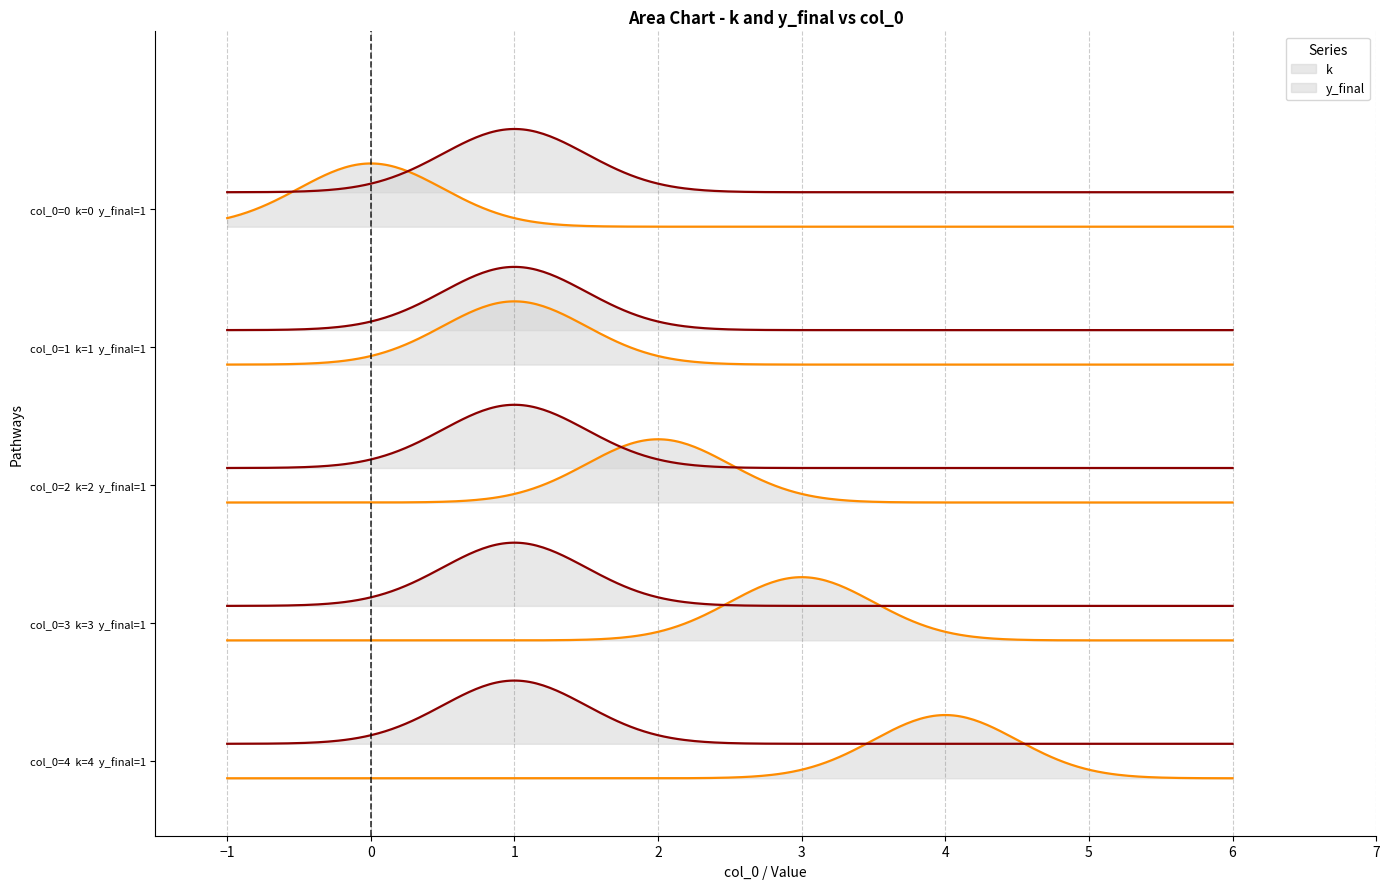

How many lines are shown in the chart?

2